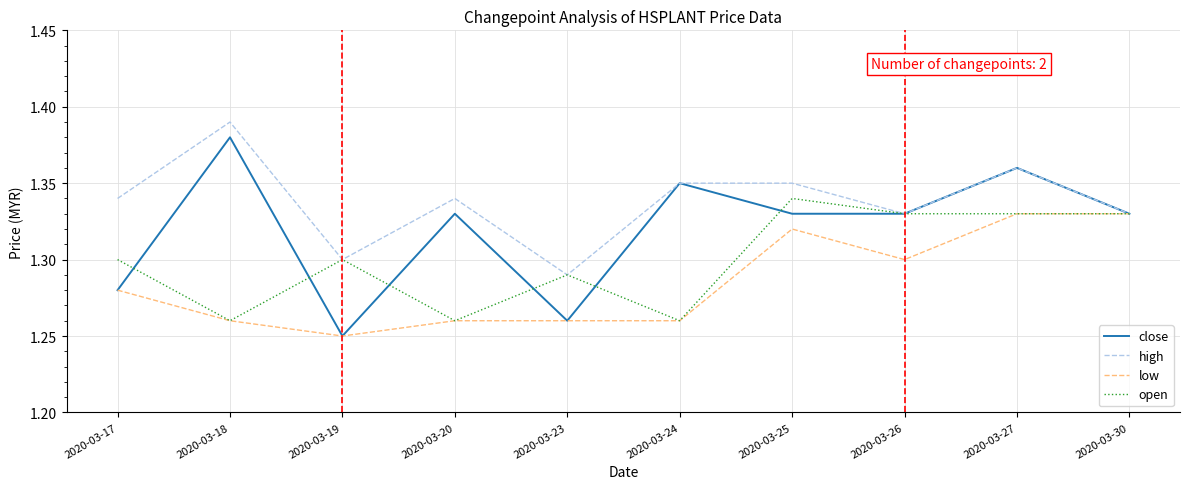

At which label does open reach its peak?

2020-03-25